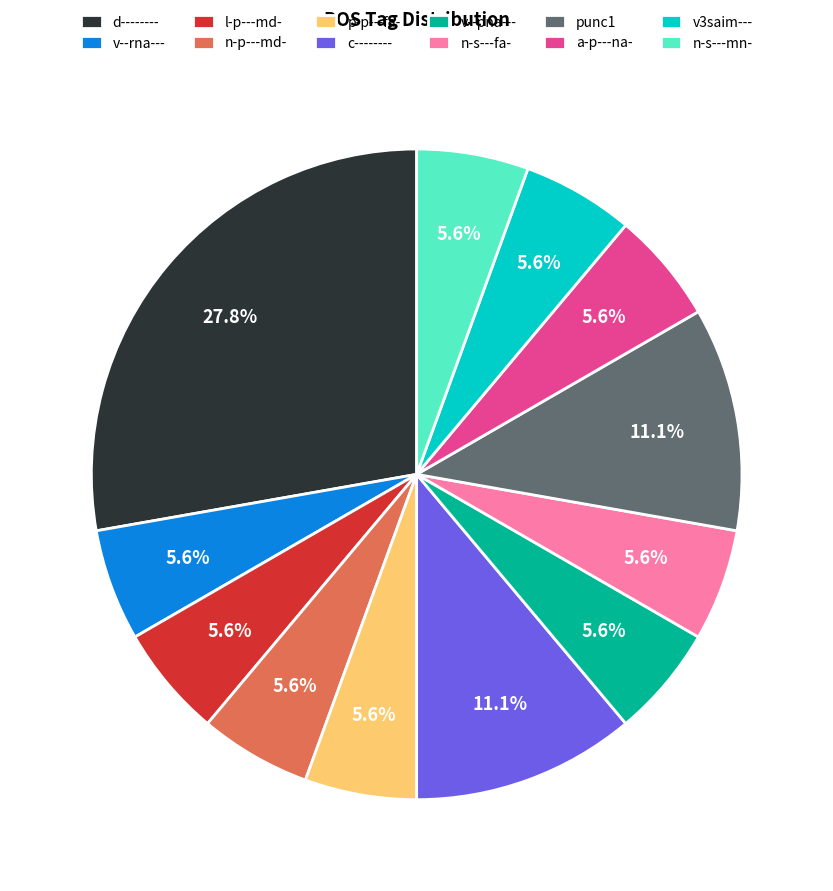

Which category has the biggest portion of the pie?

d--------